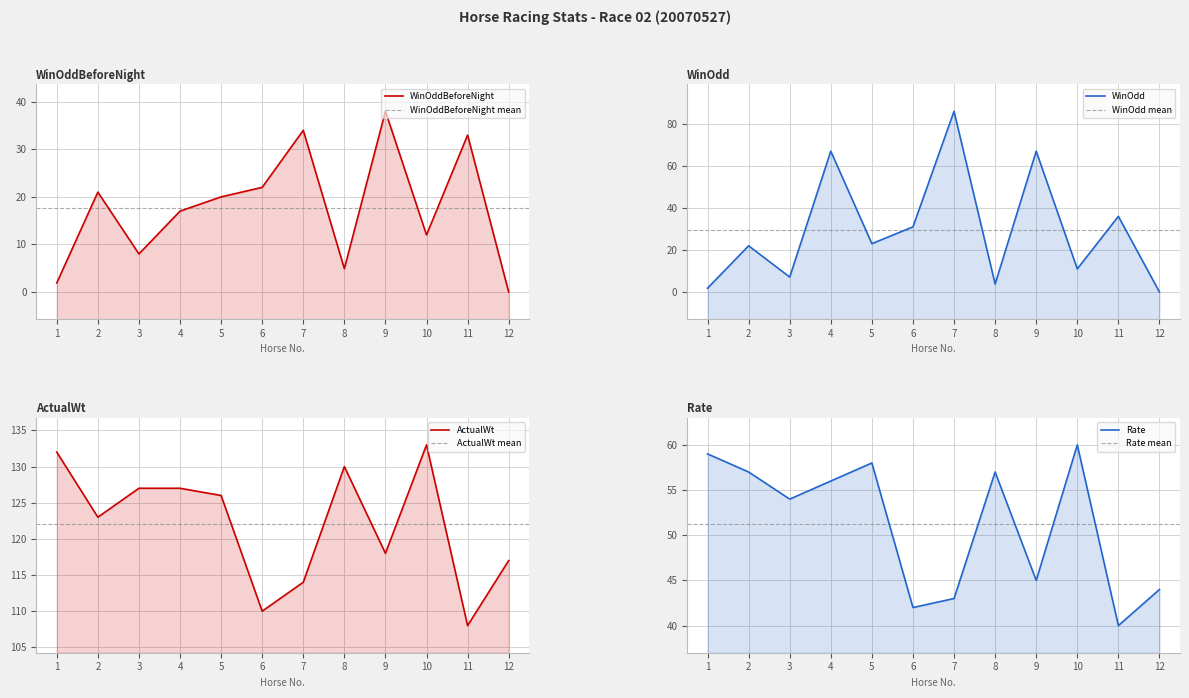

Which series has the widest spread of values?

WinOdd